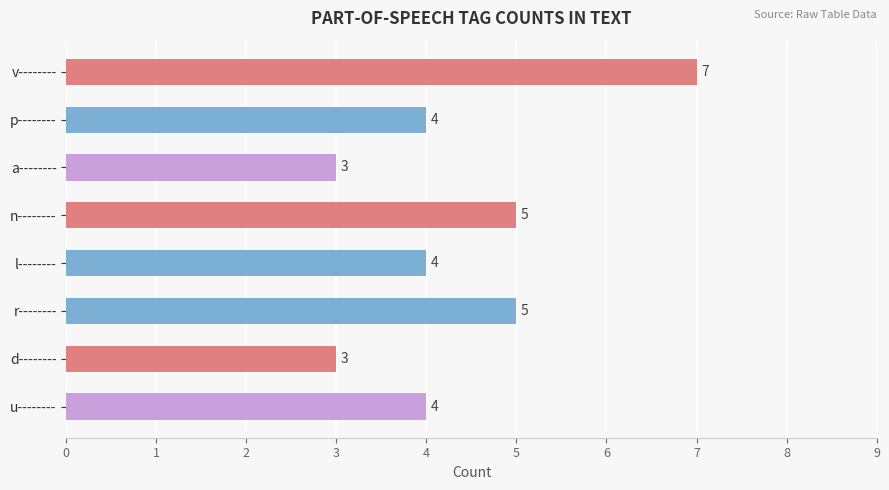

What is the change in value from d-------- to p--------?

+1